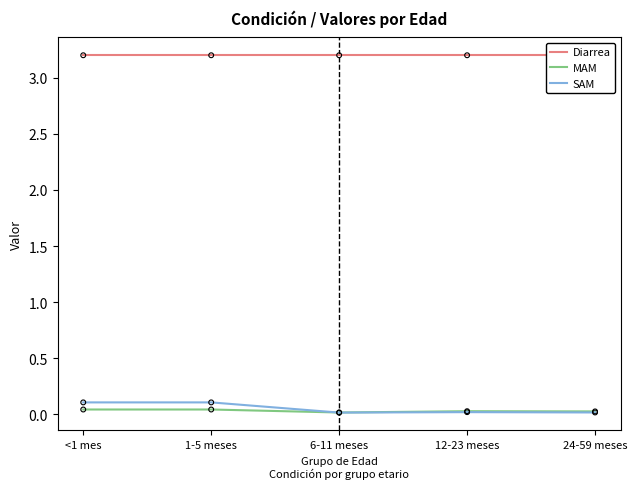

Which series reaches the minimum Y coordinate?

SAM